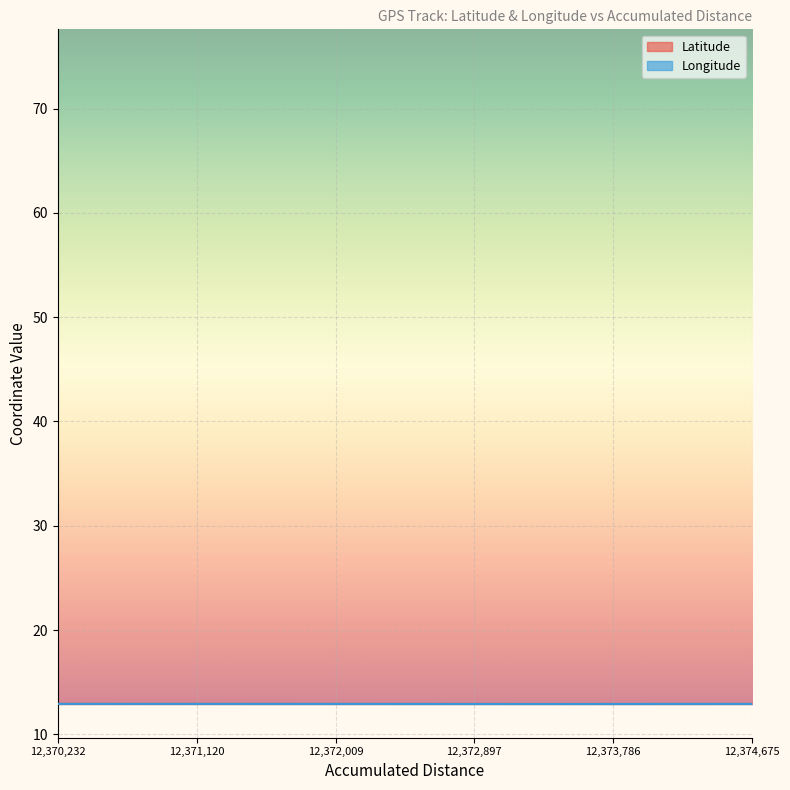

Rank the series by their average value, from highest to lowest.

Longitude, Latitude